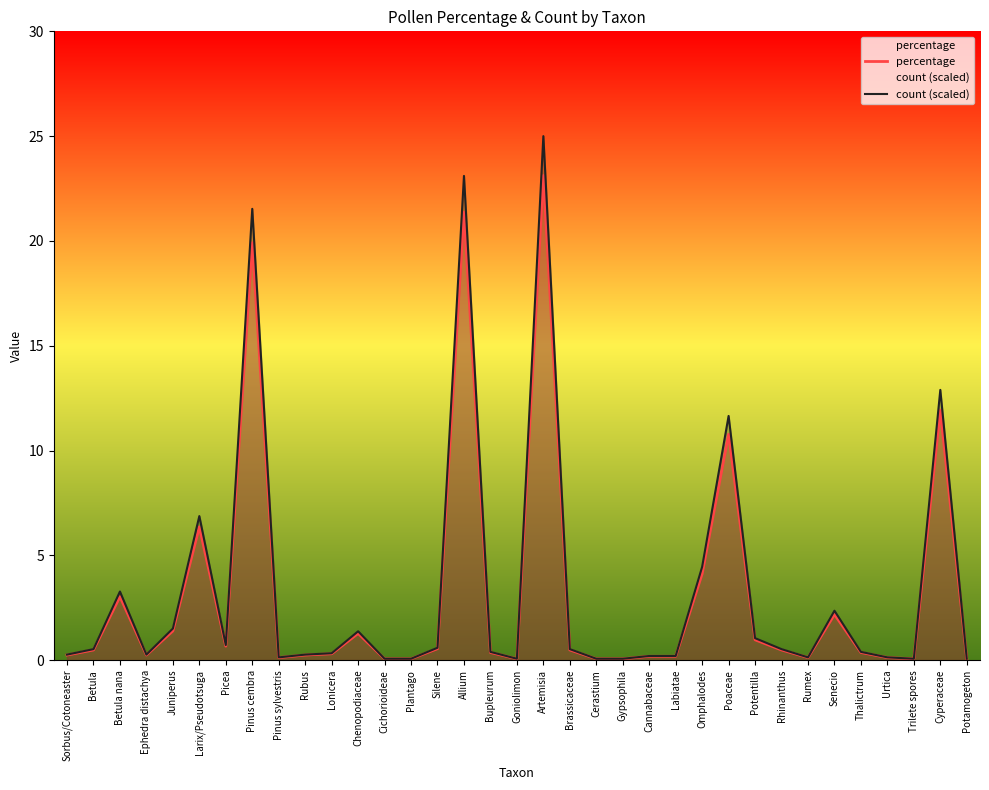

Which has a higher value, Picea or Cannabaceae?

Picea